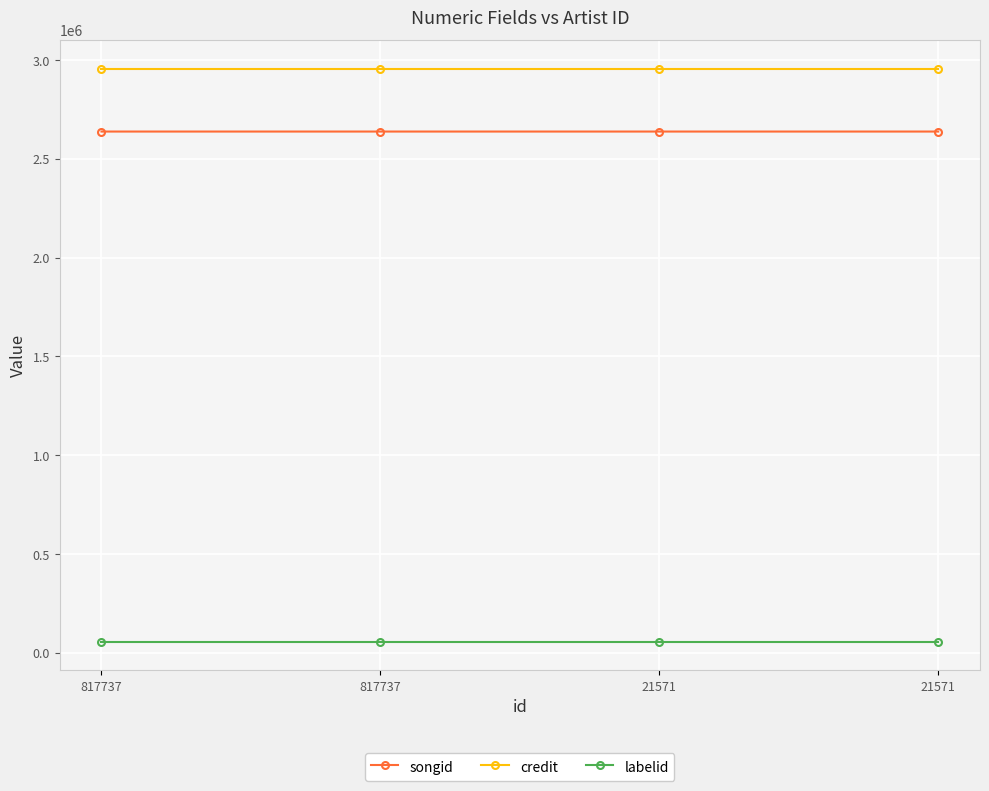

Is this an area chart (filled region under the line)?

No